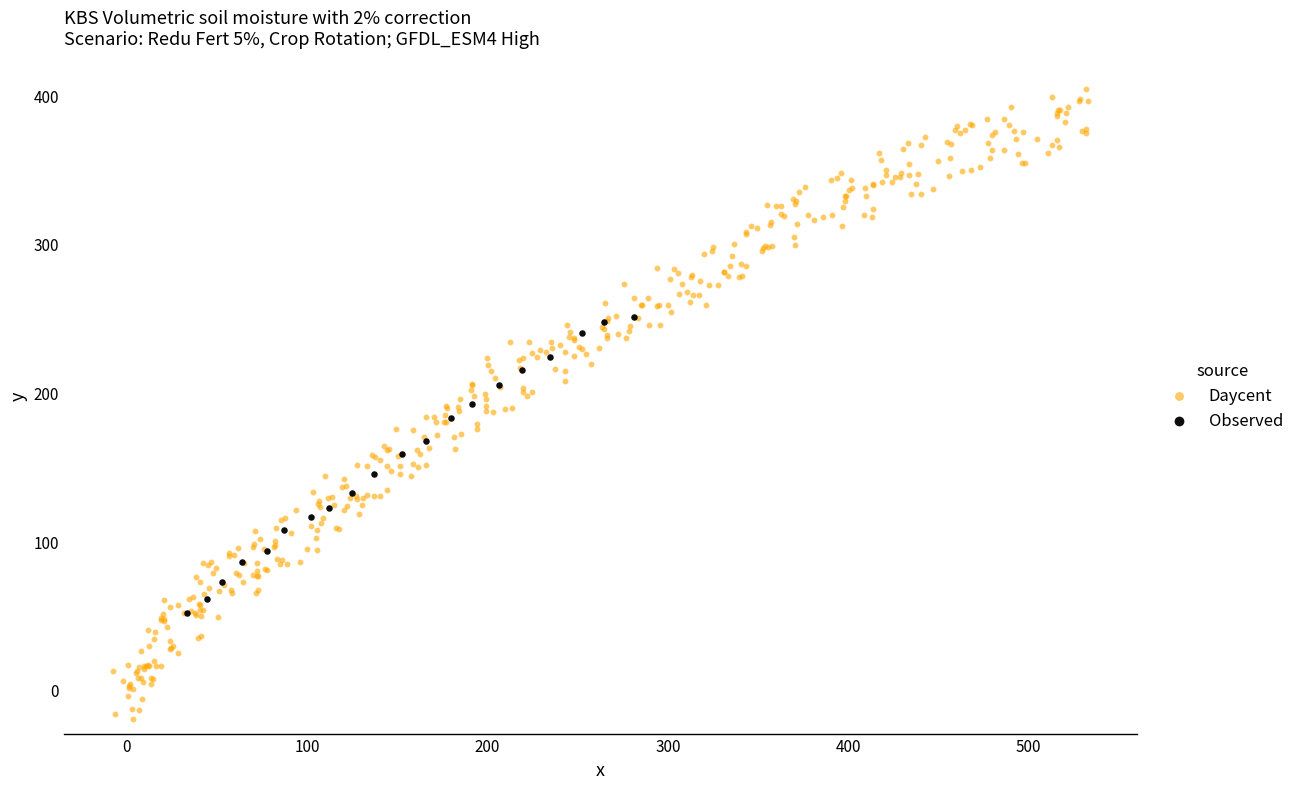

Which series reaches the maximum Y coordinate?

Daycent